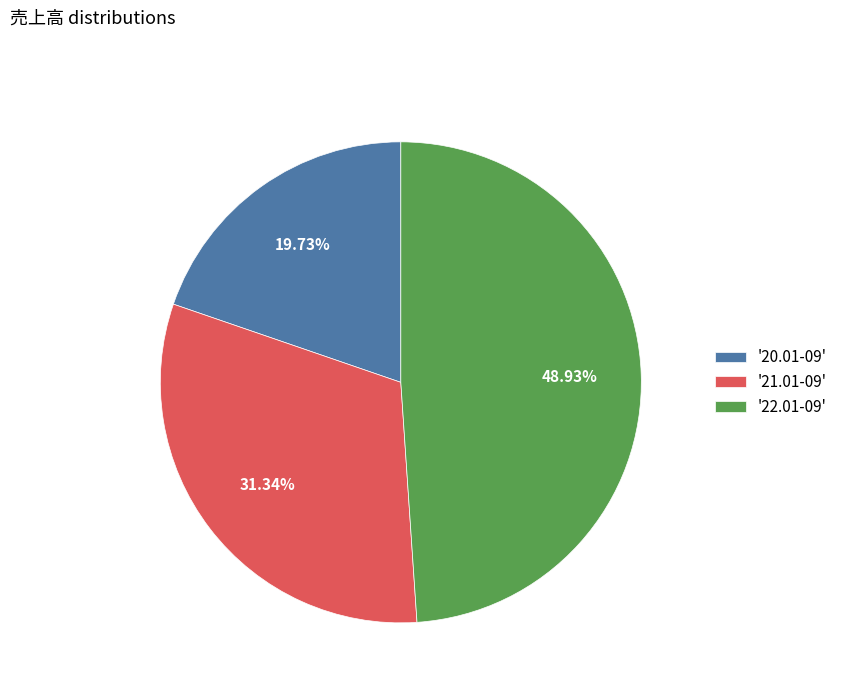

Approximately how many times larger is the value at '22.01-09' compared to '21.01-09'?

1.6